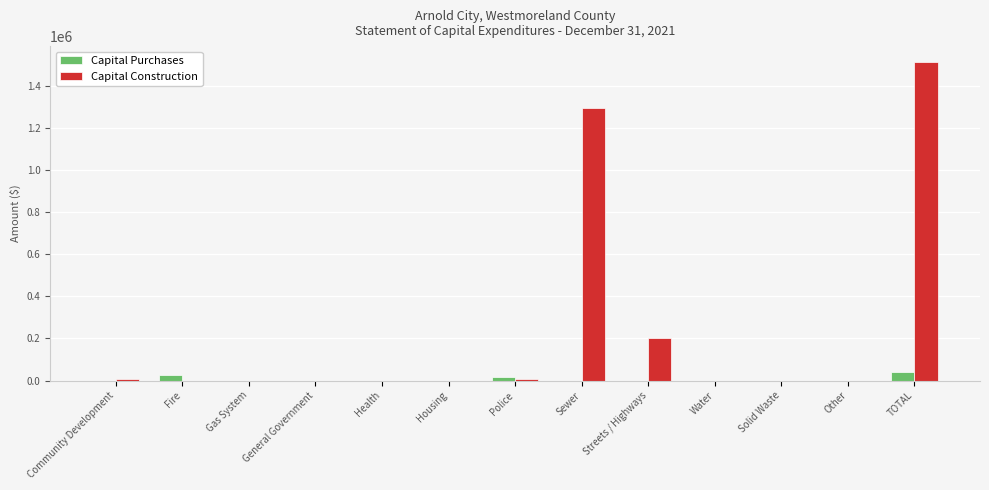

What is the difference between the Capital Purchases values at TOTAL and Solid Waste?

43050